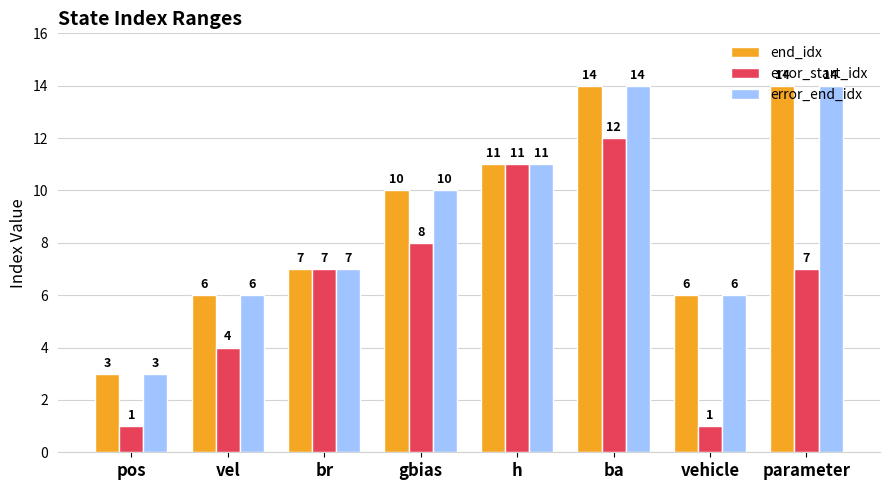

What position from the left is ba?

6